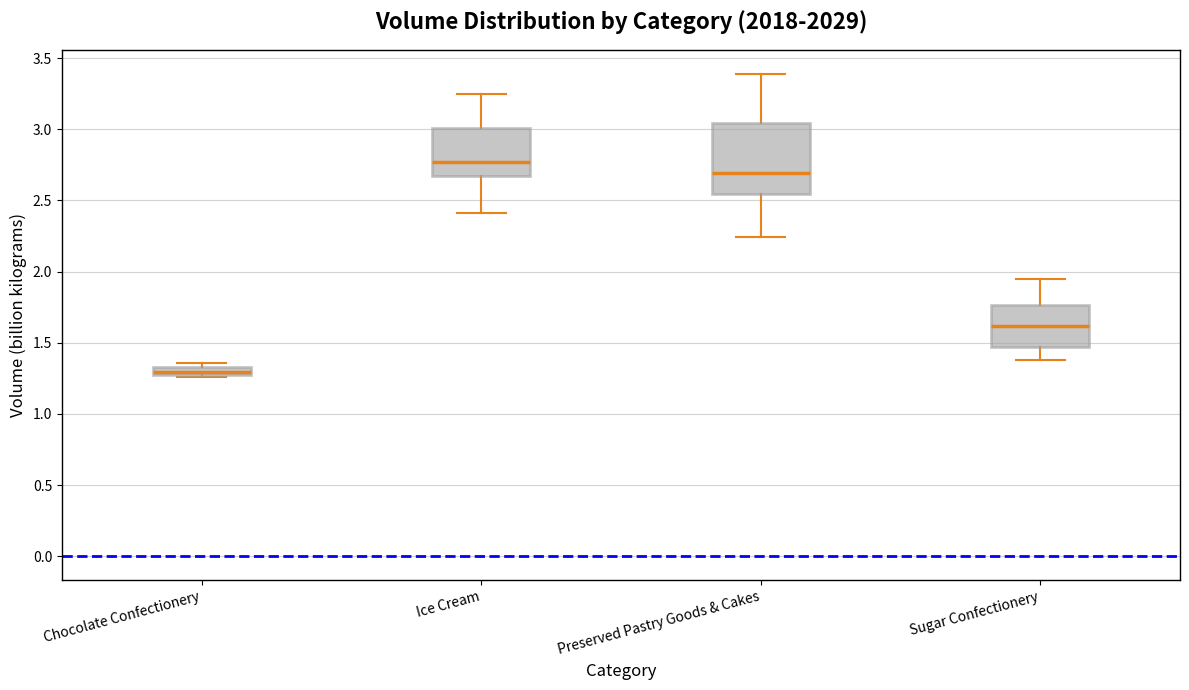

Which box is the tallest, from its lower edge to its upper edge?

Preserved Pastry Goods & Cakes